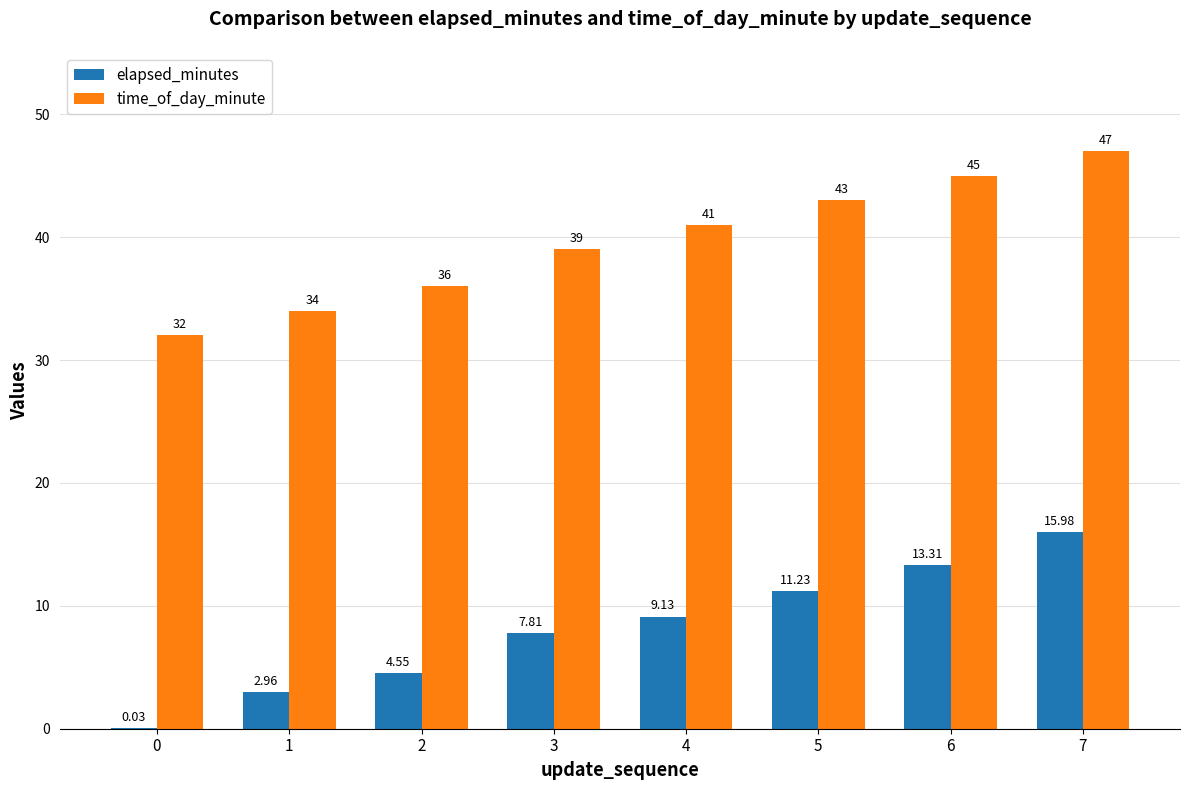

Which series has the largest total across all categories?

time_of_day_minute